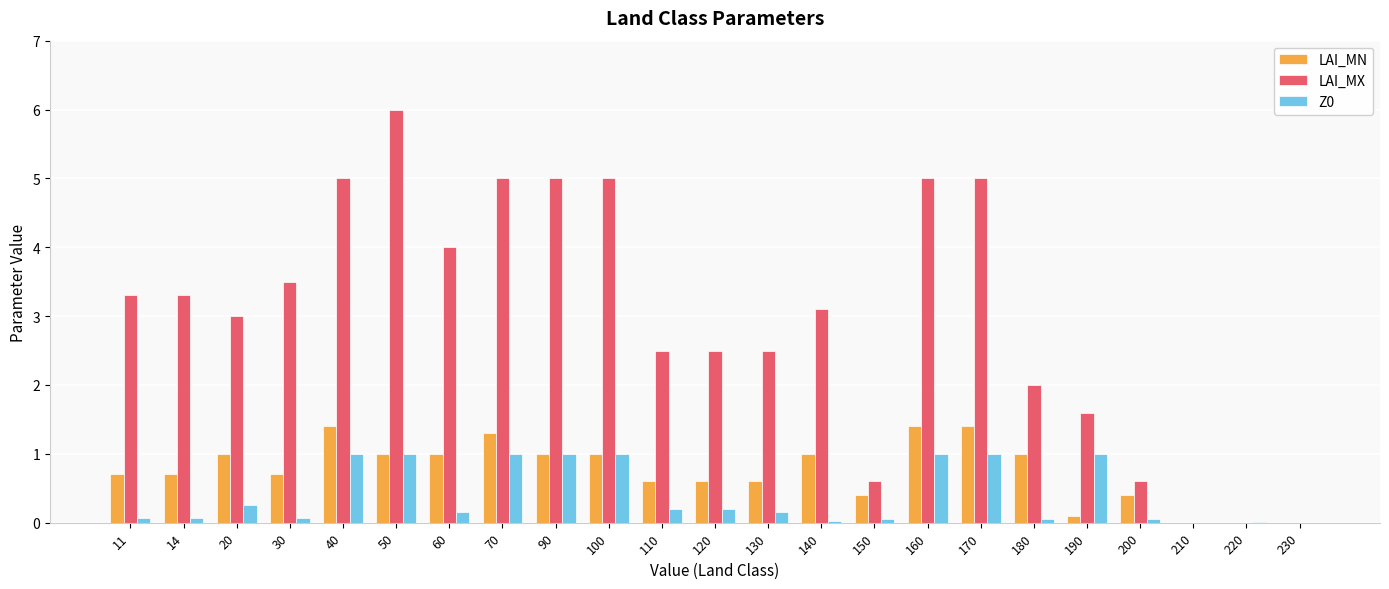

What is the greatest value displayed?

6.0